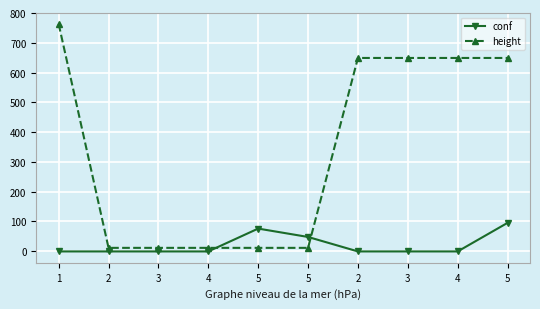

What are all the series names shown in the legend?

conf, height